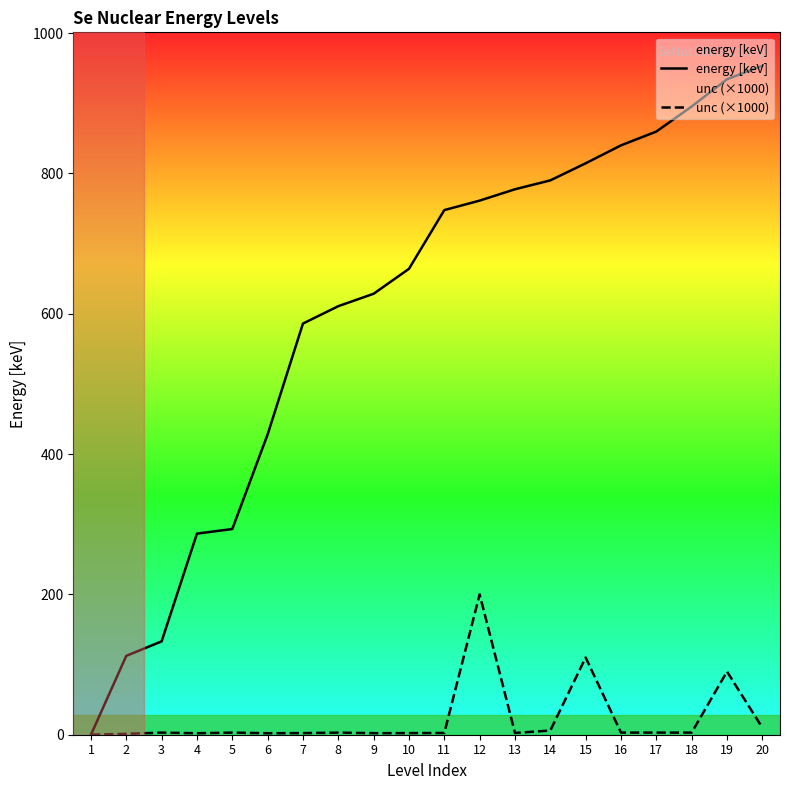

The energy [keV] series shows 628.4 at 9. True or false?

True